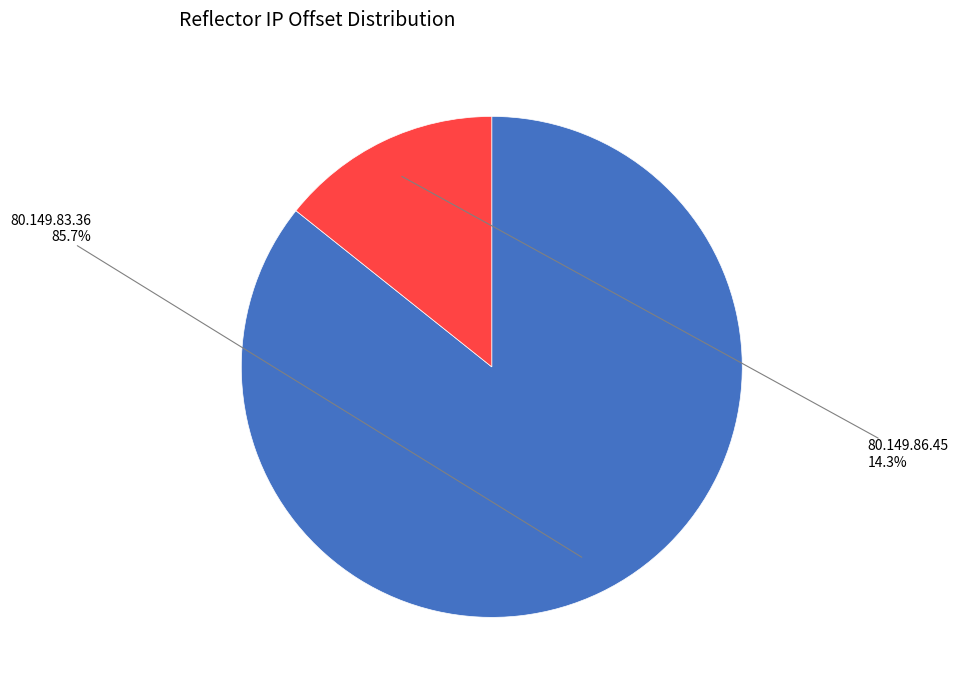

Is there any slice that represents more than half of the pie?

Yes